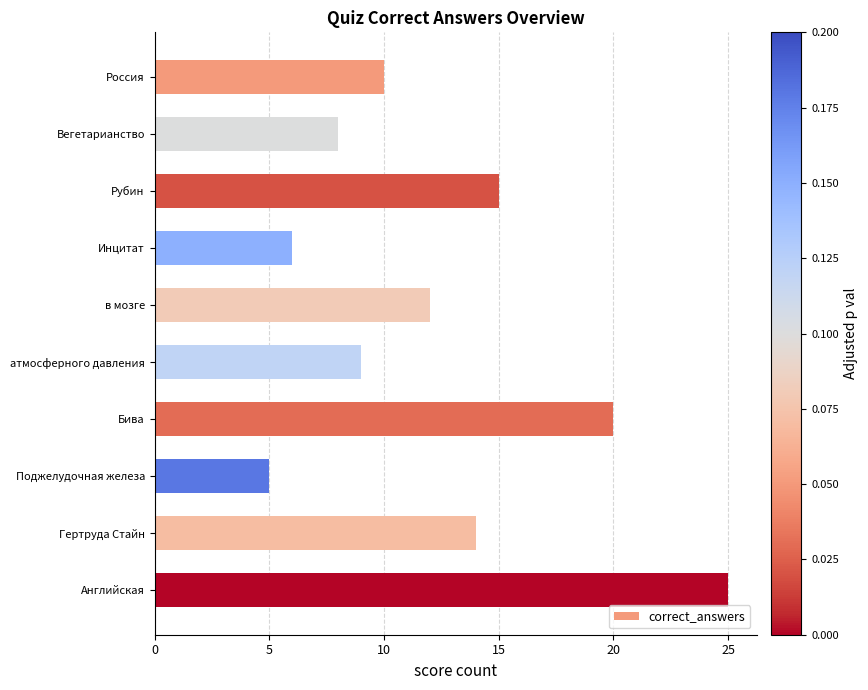

At which label is the value closest to 15?

Рубин